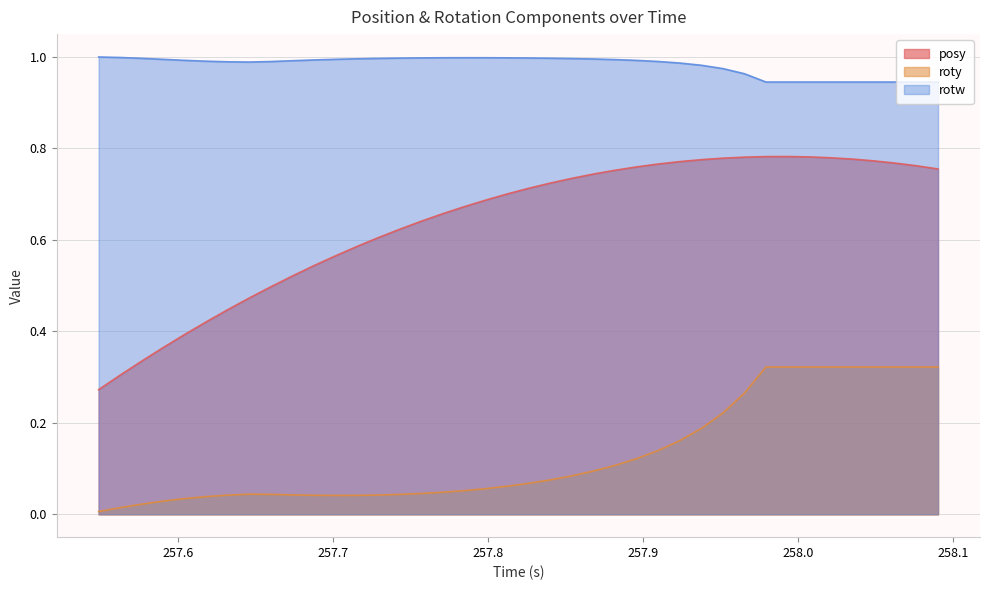

Which series has the largest total across all categories?

rotw